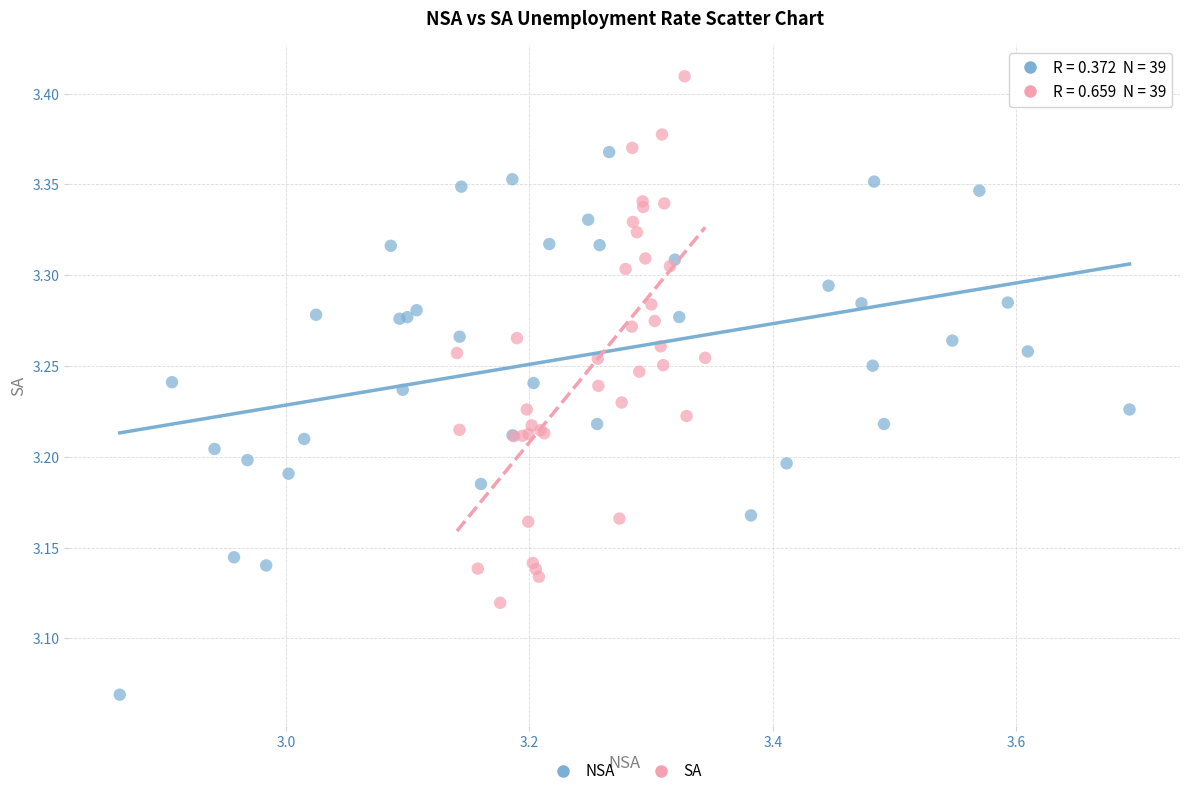

Which series has the widest spread of Y values?

NSA